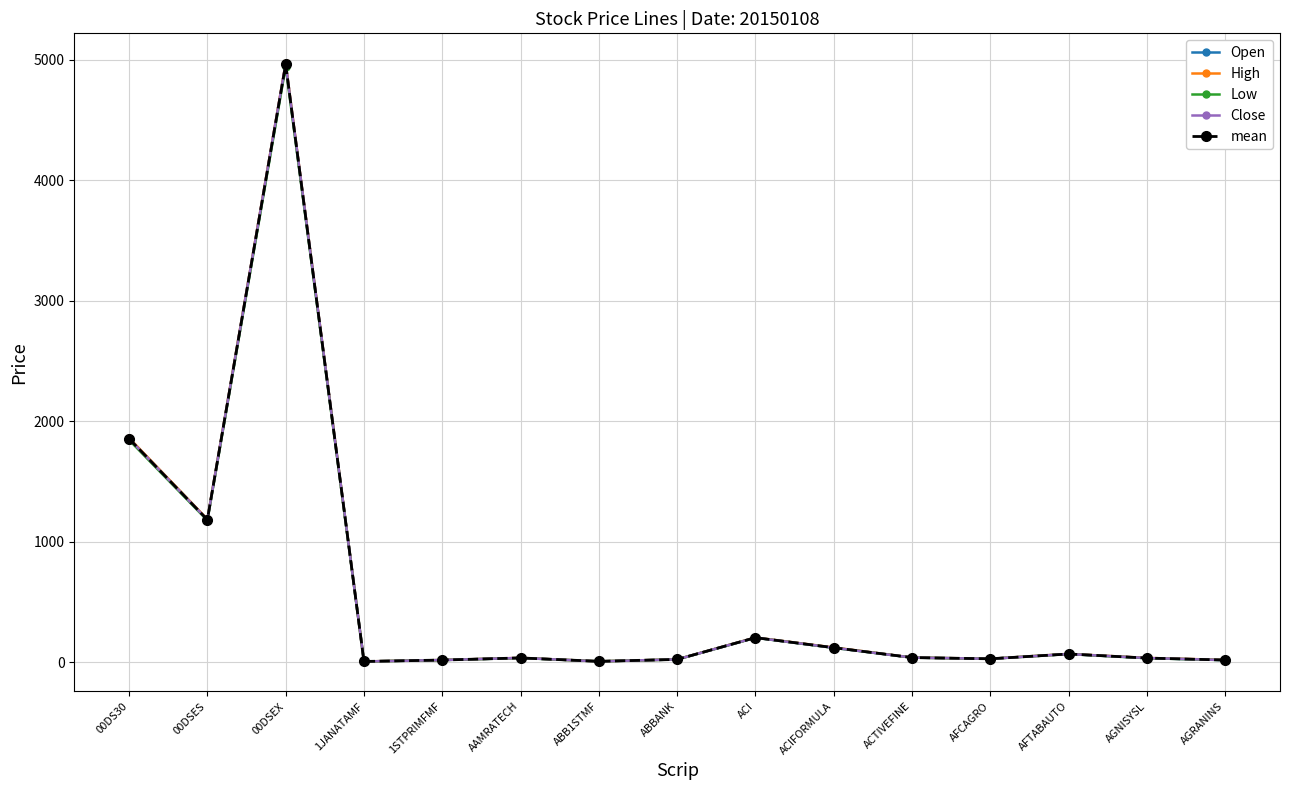

Where does the Close series first go above 34?

00DS30